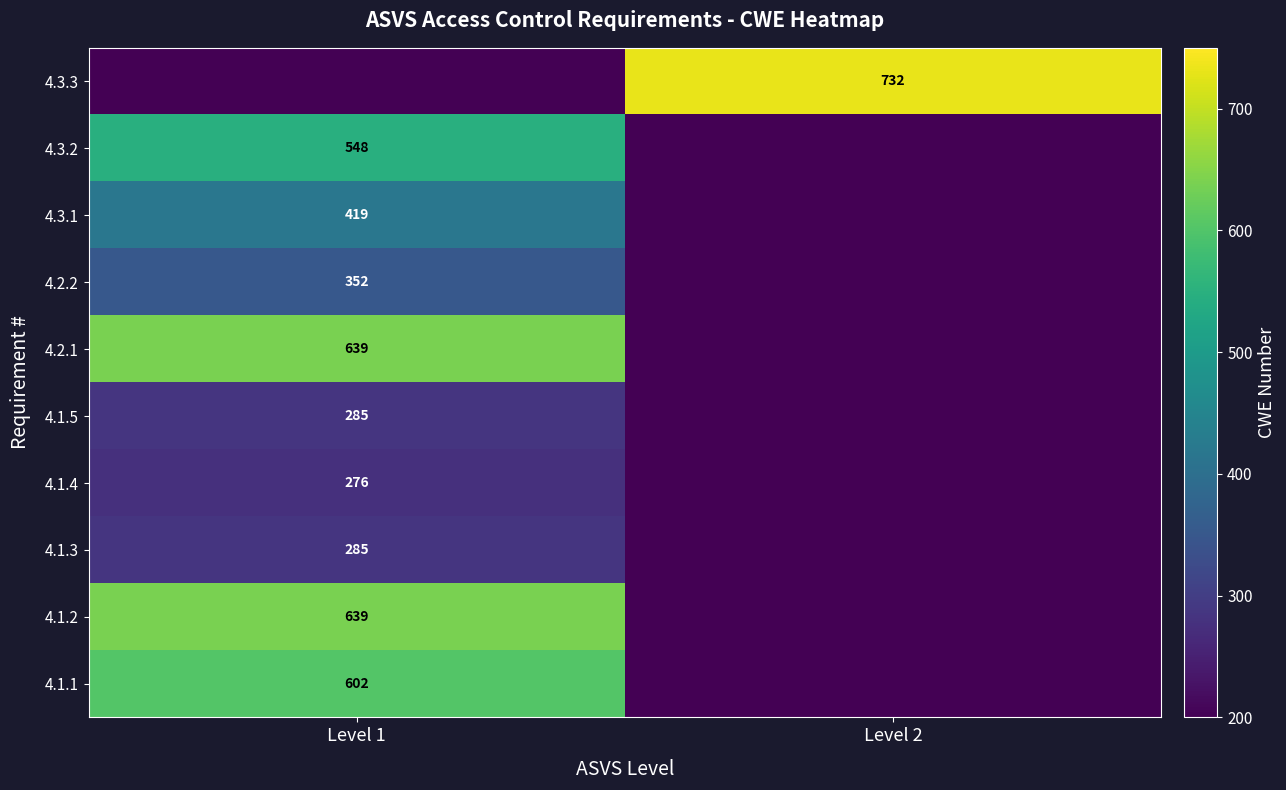

At how many categories does at least one series exceed 574?

2